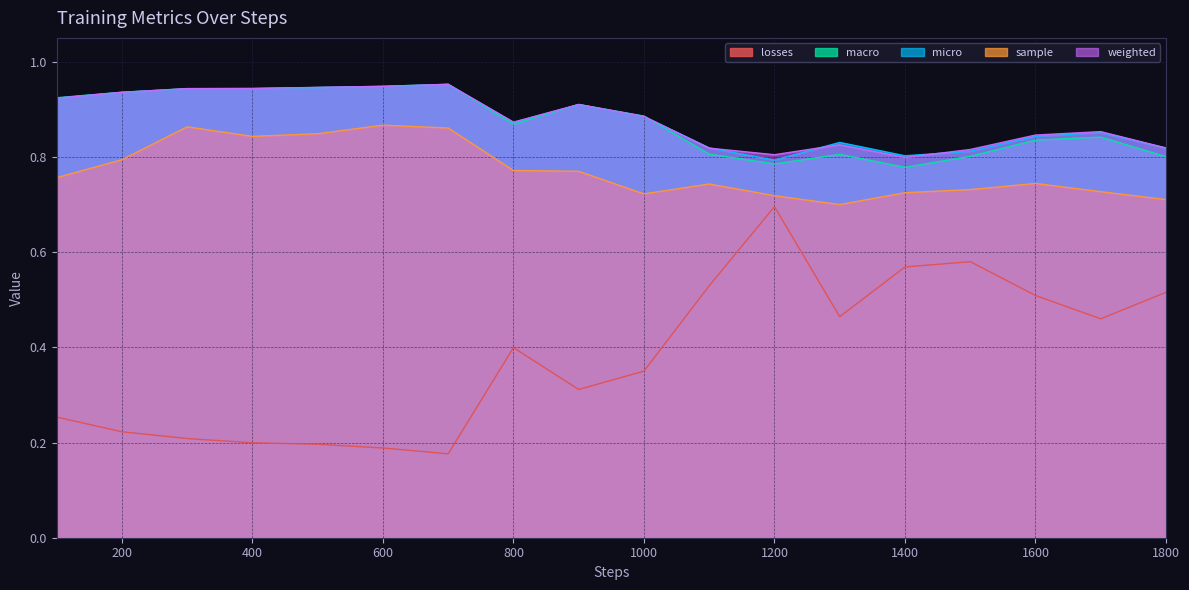

List the series in order of their peak value, lowest first.

losses, sample, micro, weighted, macro